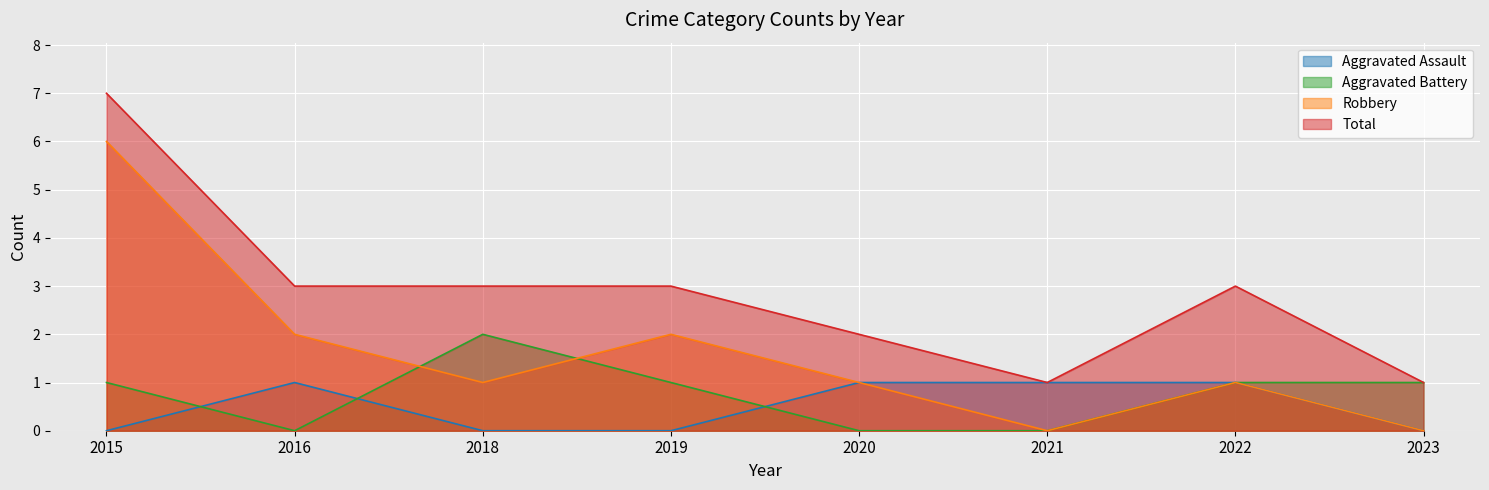

Where does the Robbery series first go above 1?

2015